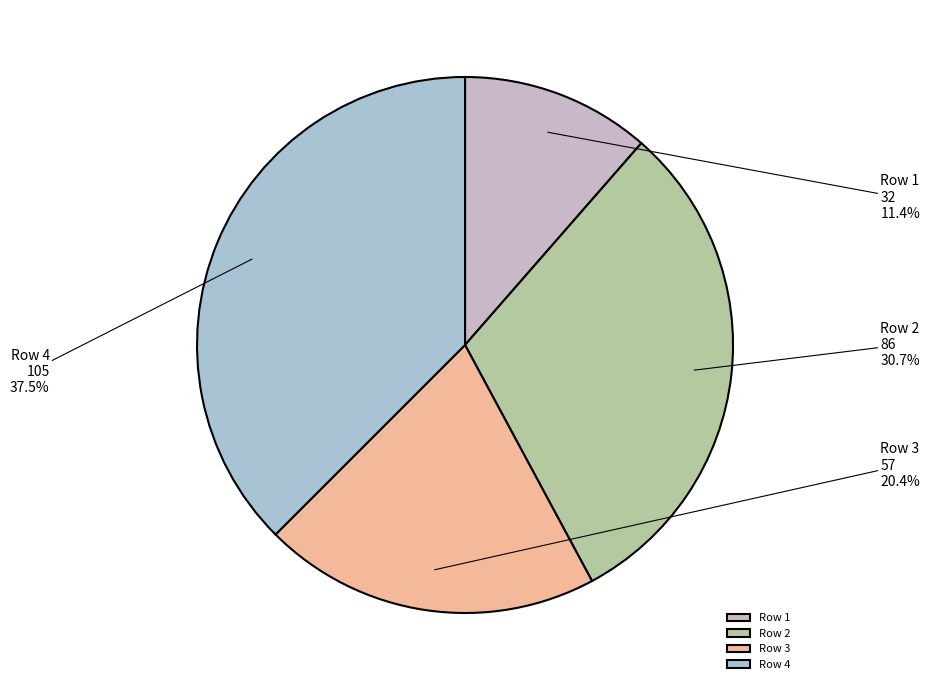

Is Row 3 the majority of the pie?

No